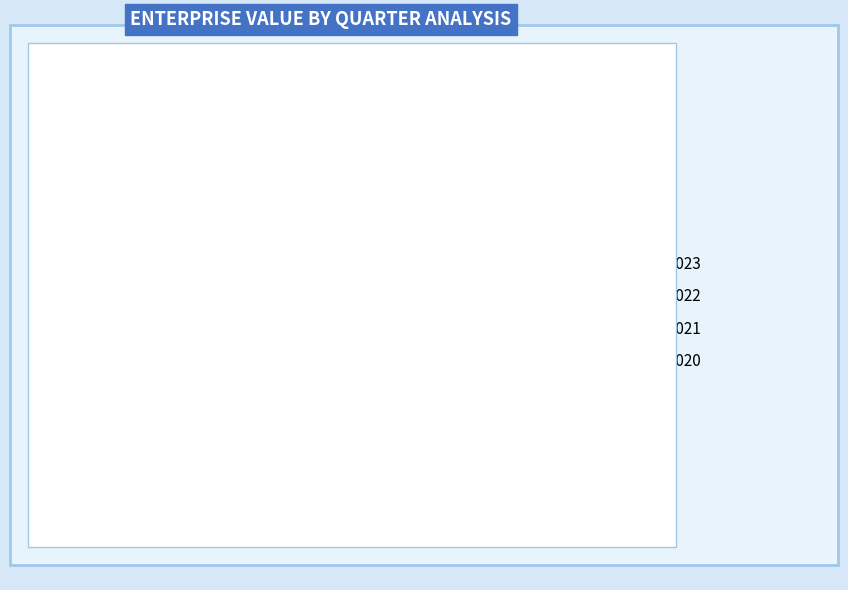

Is there a majority slice in this chart?

No